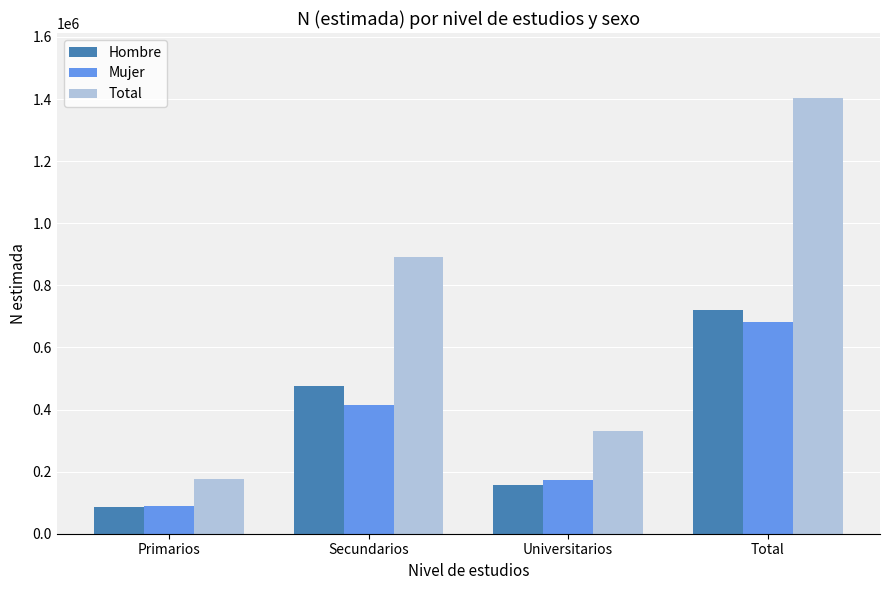

Count the number of data series in this chart.

3